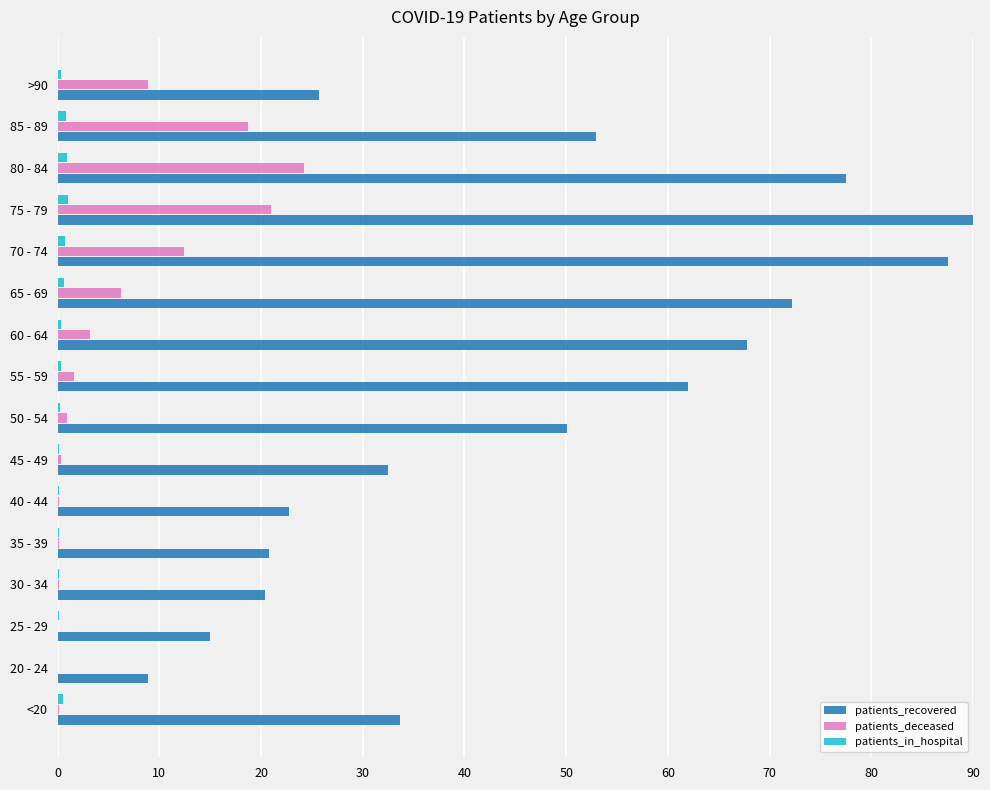

The value of patients_deceased at >90 is 8.9. True or false?

True